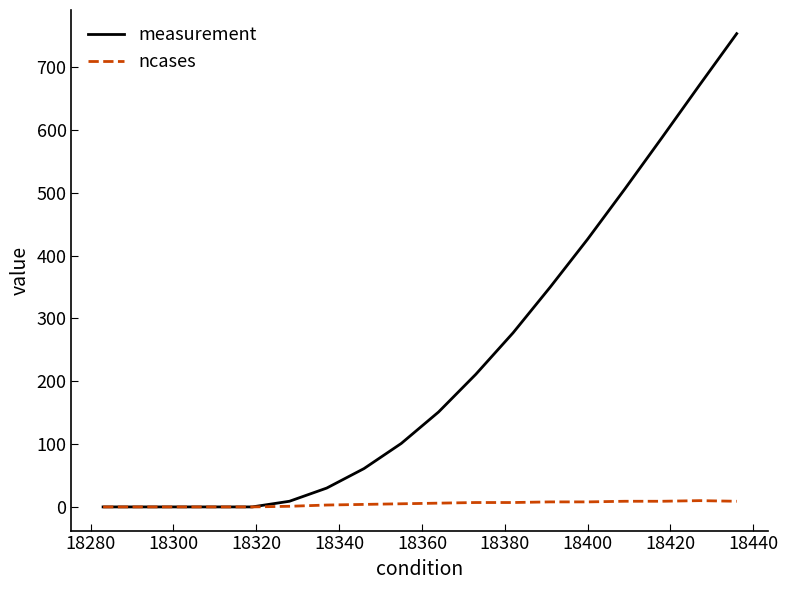

What is the average value of the ncases series?

5